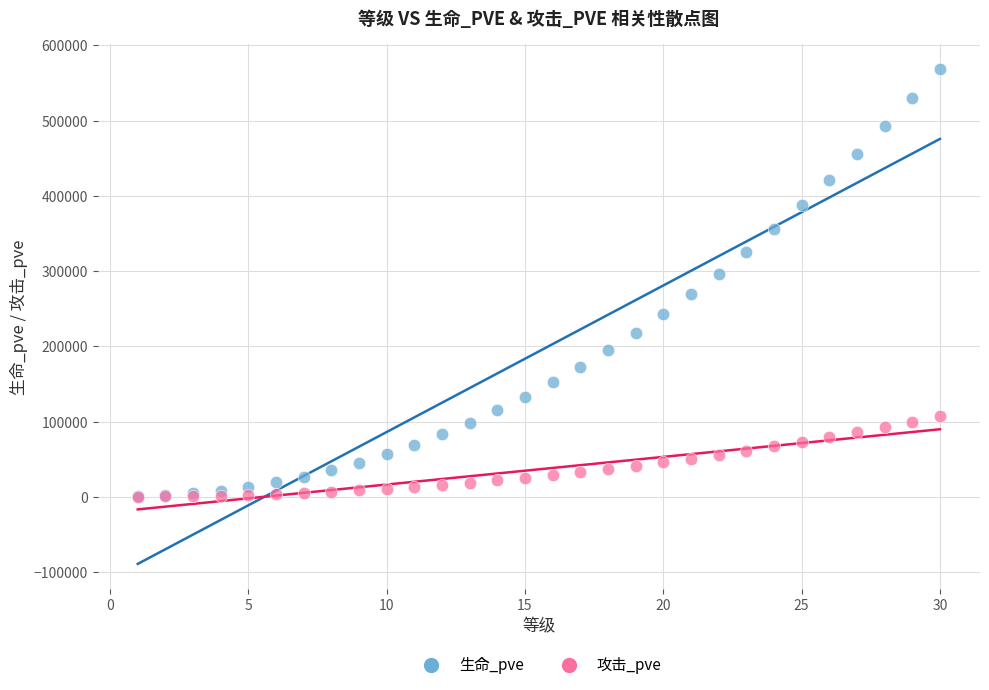

Which series contains the highest Y value?

生命_pve